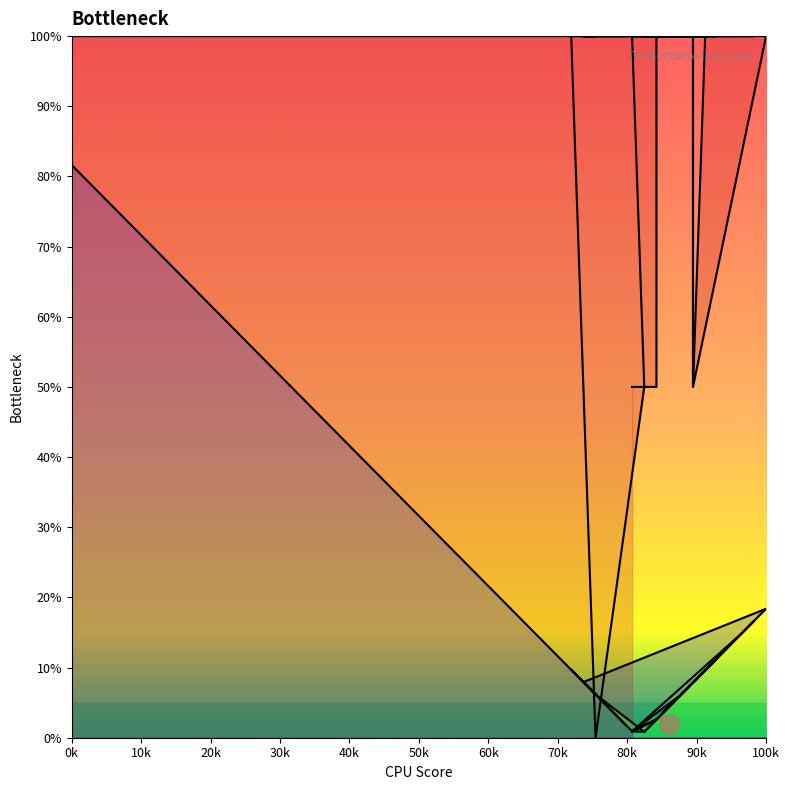

True or false: col_35_line and col_0_line intersect in this chart.

True